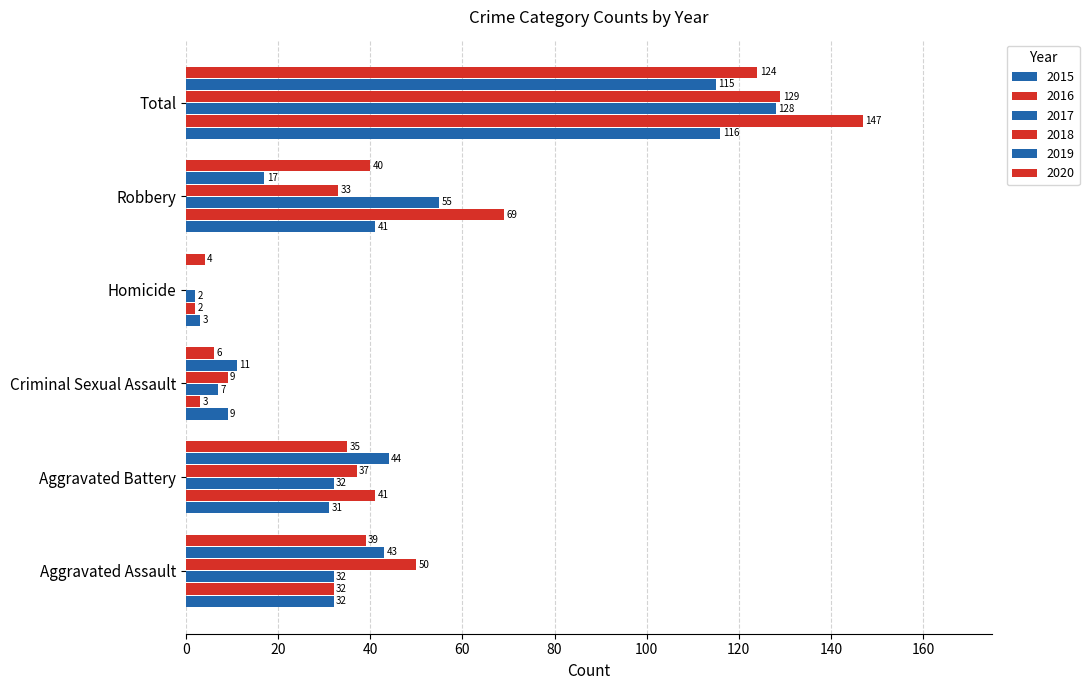

How many distinct data groups are displayed?

6